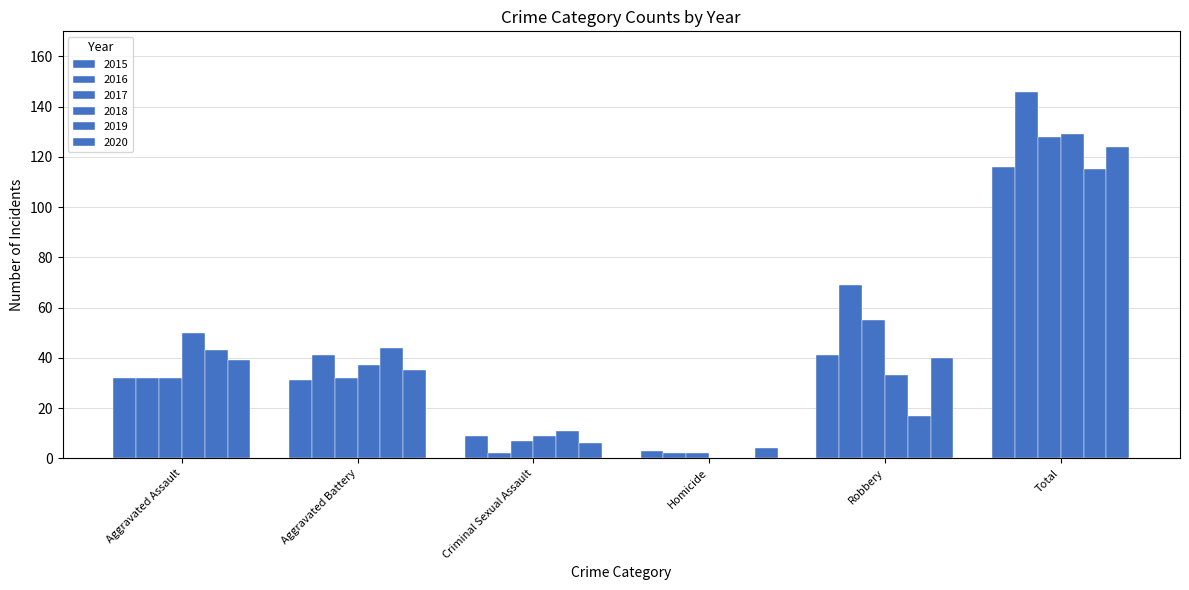

How many groups of bars are there?

6